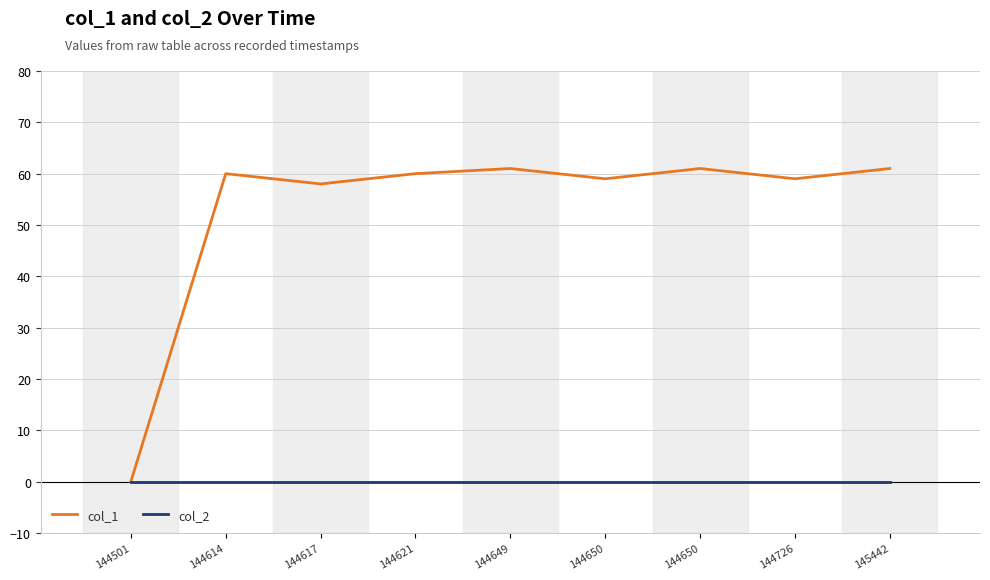

What are all the series names shown in the legend?

col_1, col_2